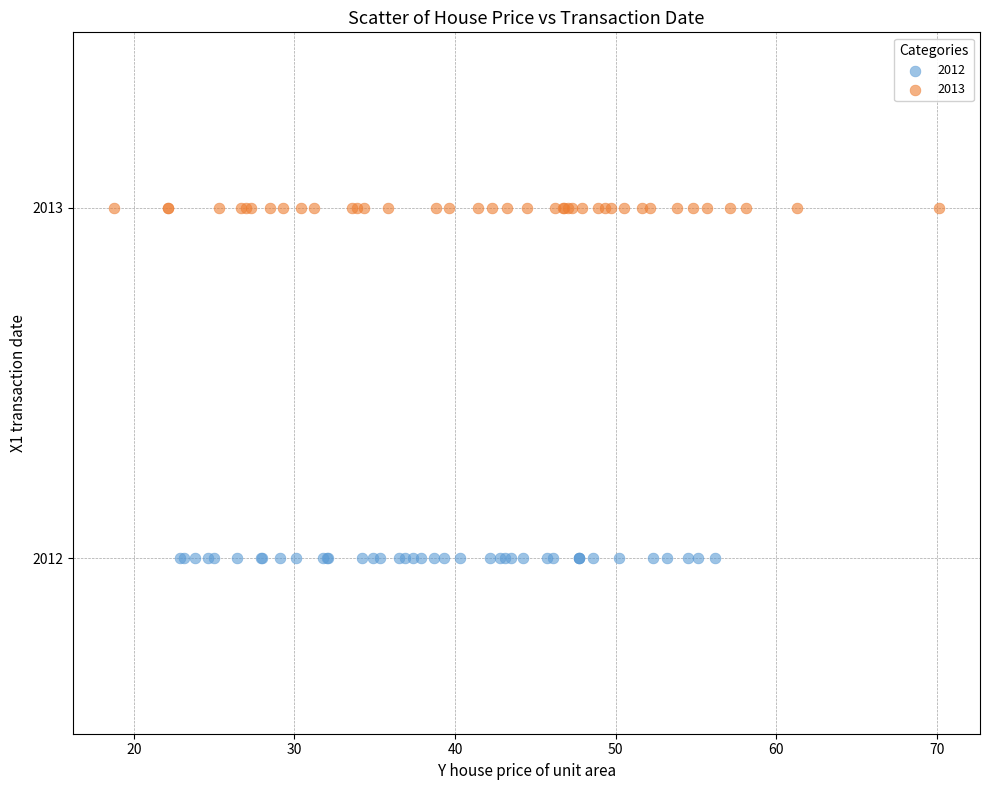

Which series reaches the maximum Y coordinate?

2013